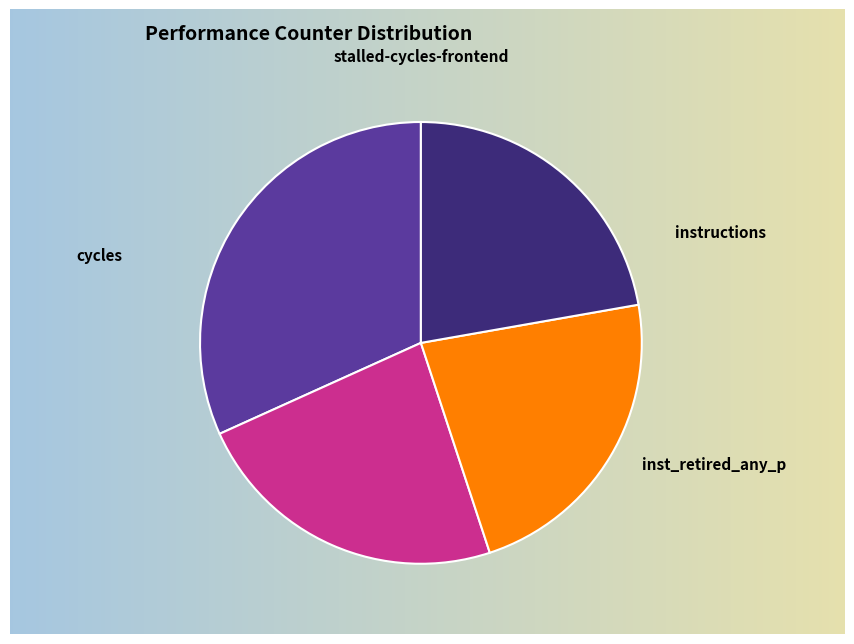

Is there any slice that represents more than half of the pie?

No